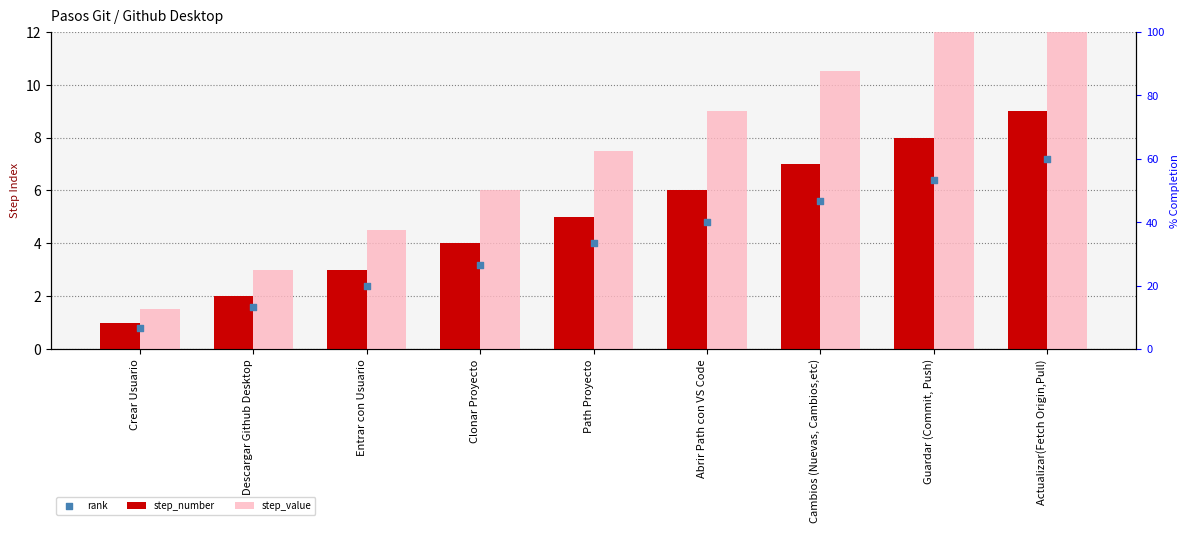

At which category is the sum across all series the highest?

Actualizar(Fetch Origin,Pull)